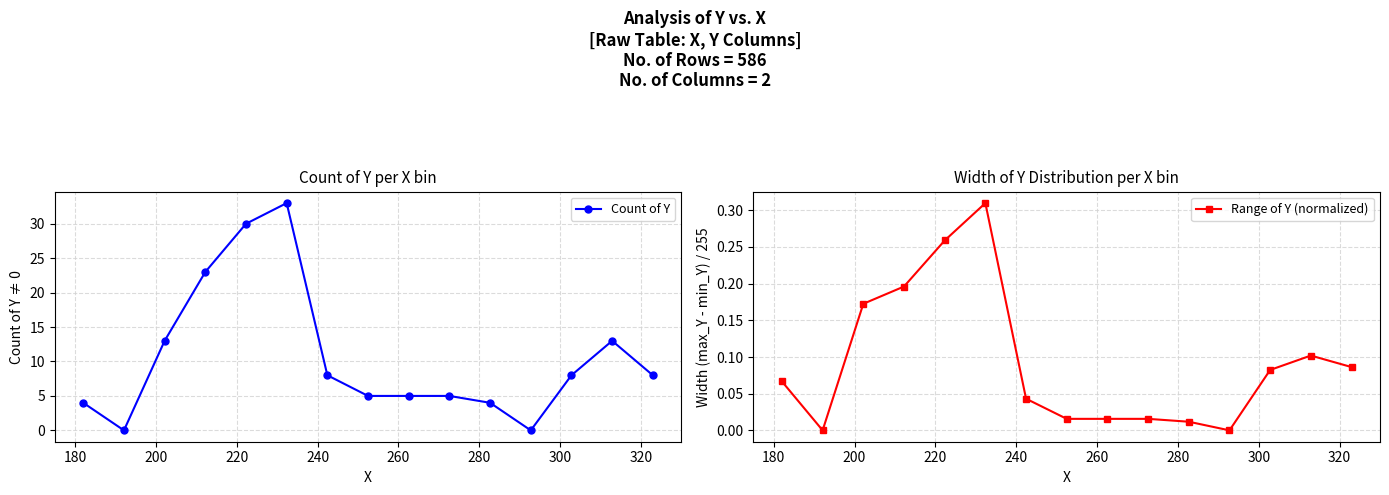

True or false: Count of Y and Range of Y (normalized) intersect in this chart.

False